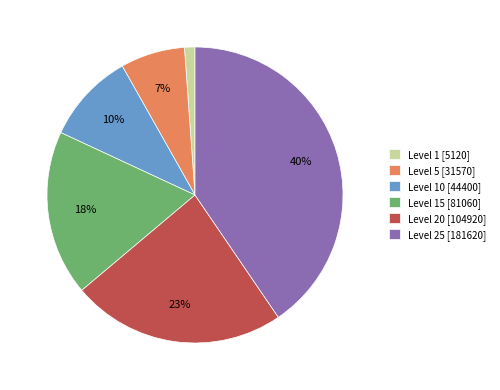

How many slices are in this pie chart?

6